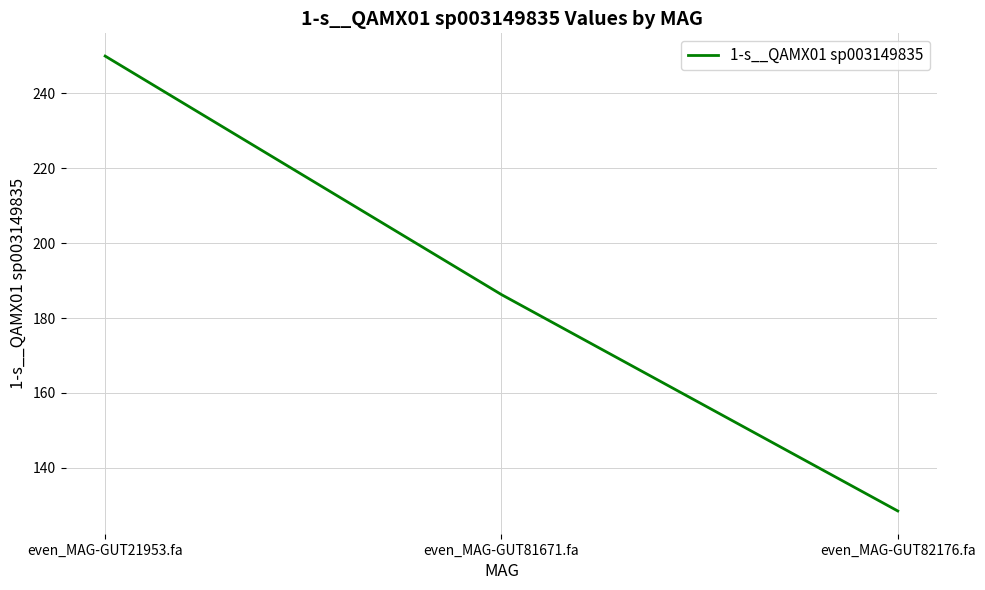

At which label does the data first exceed 186?

even_MAG-GUT21953.fa